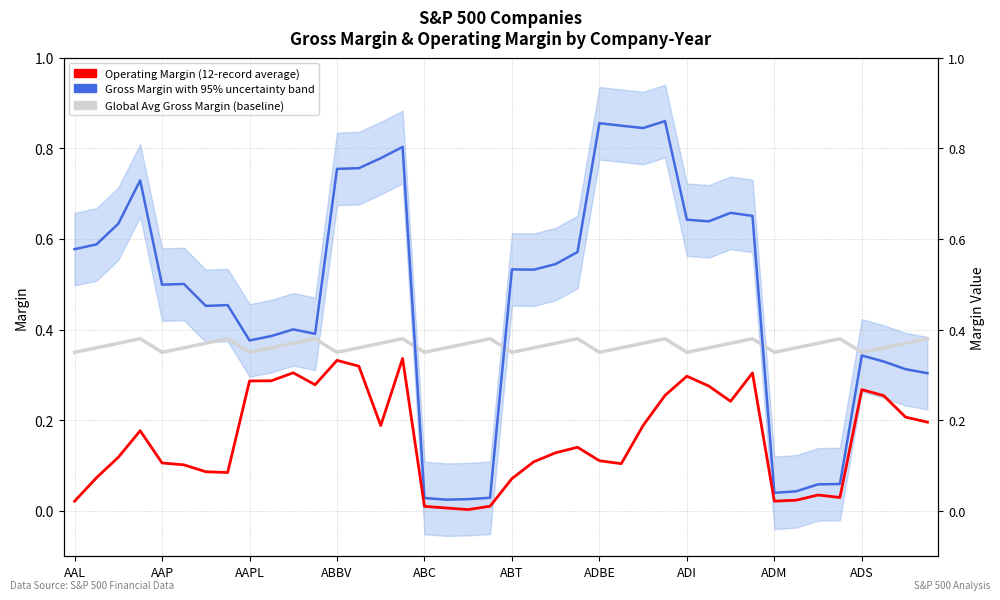

The Global Avg Gross Margin (baseline) series shows 0.4 at 14. True or false?

True